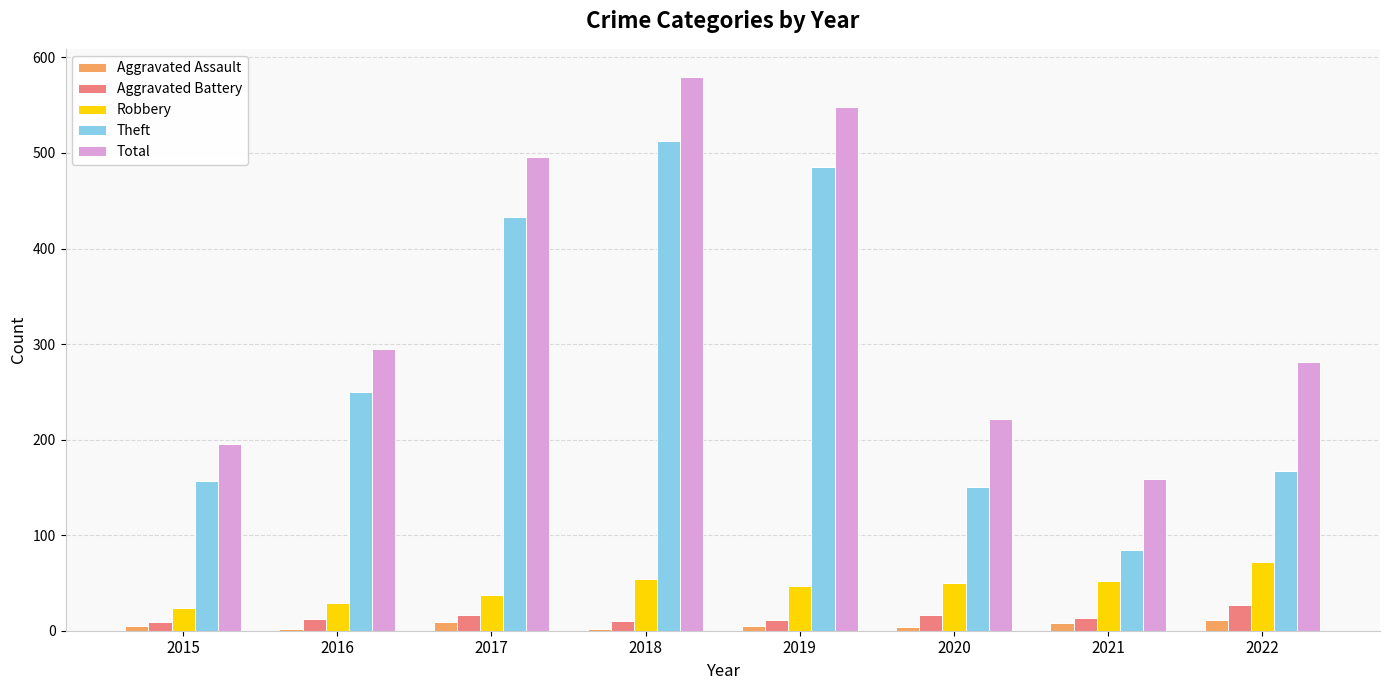

Which category has the highest value across all series?

2018